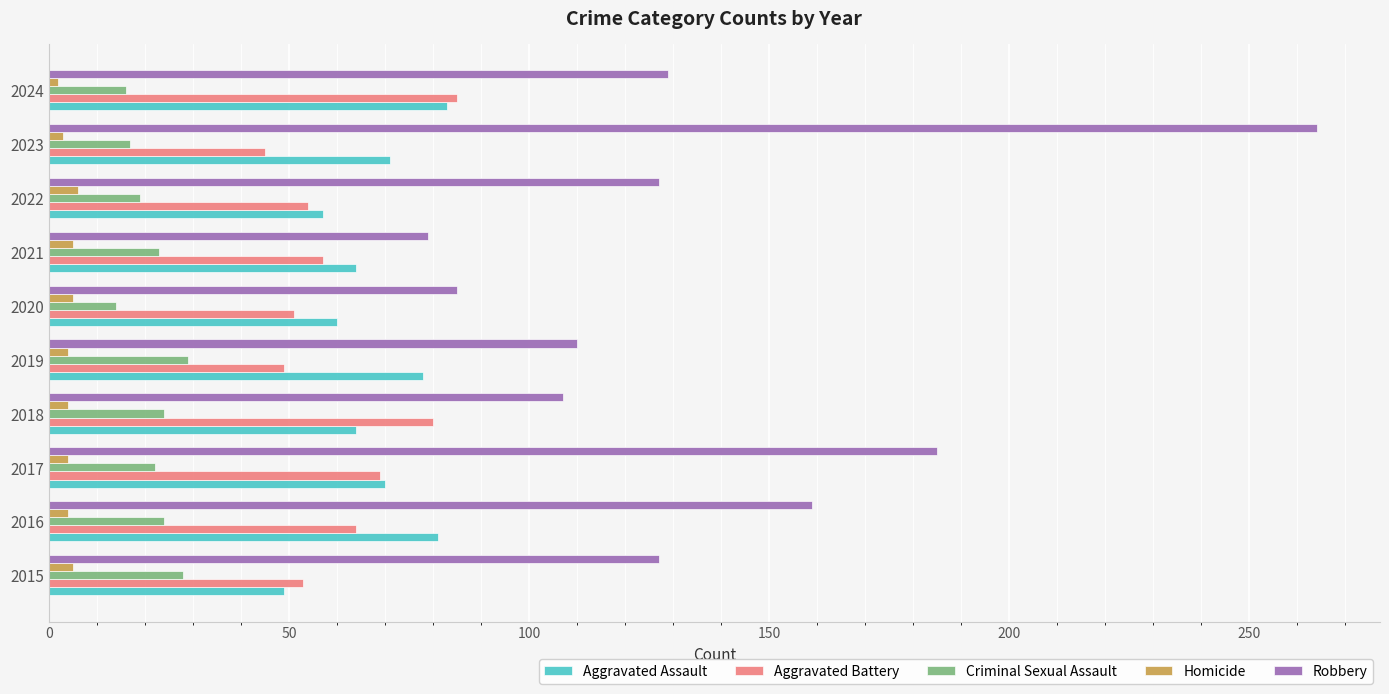

Between 2018 and 2020, which series saw the biggest shift?

Aggravated Battery